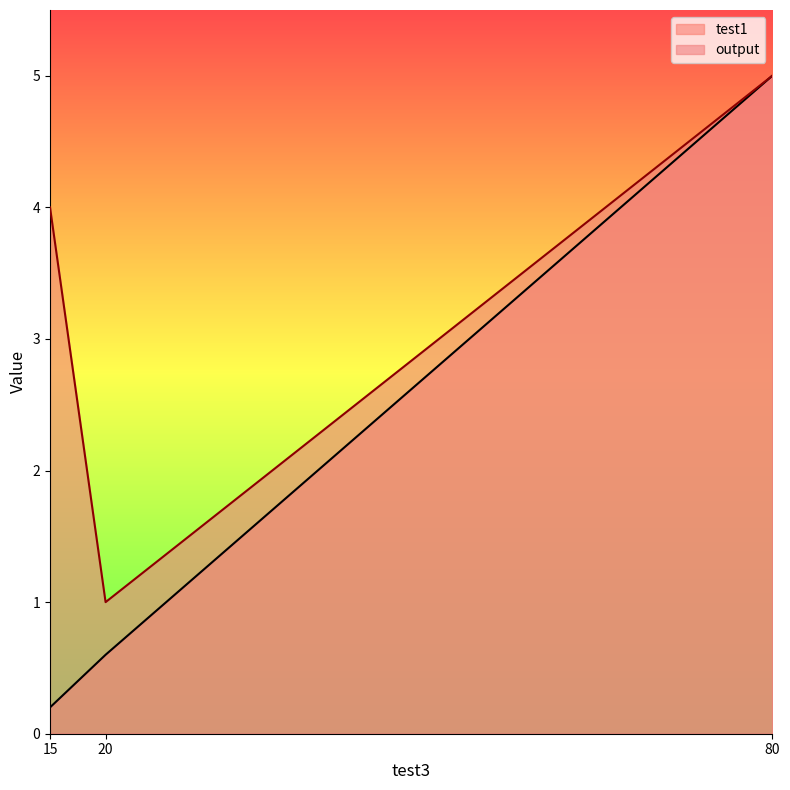

Which label corresponds to the largest value in the chart?

80